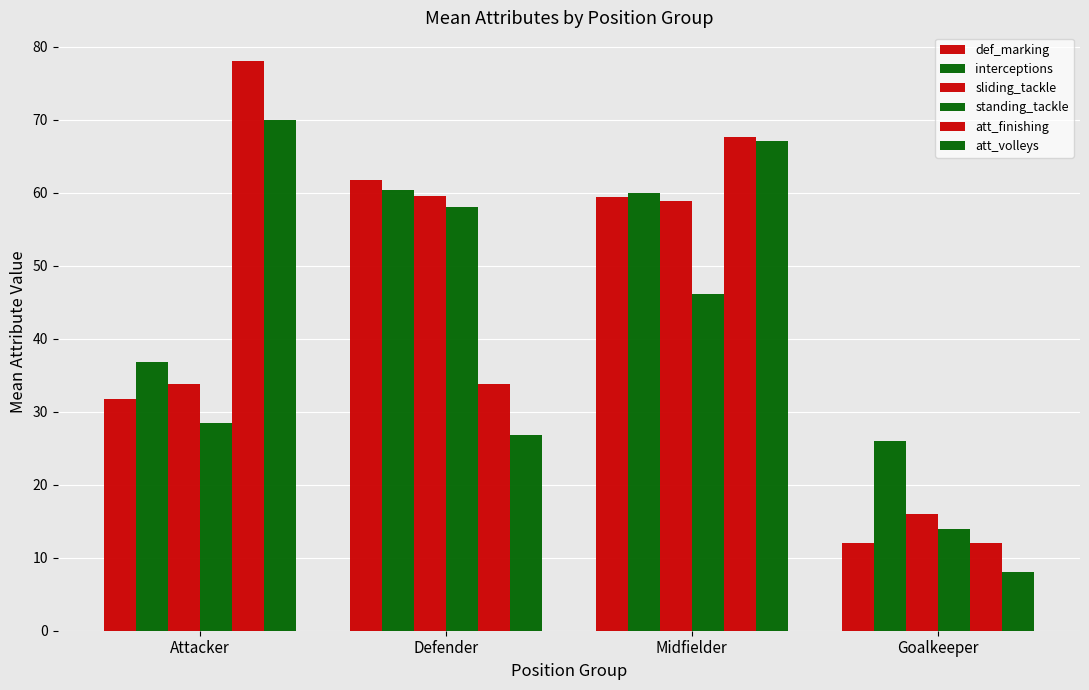

How many groups of bars are there?

4